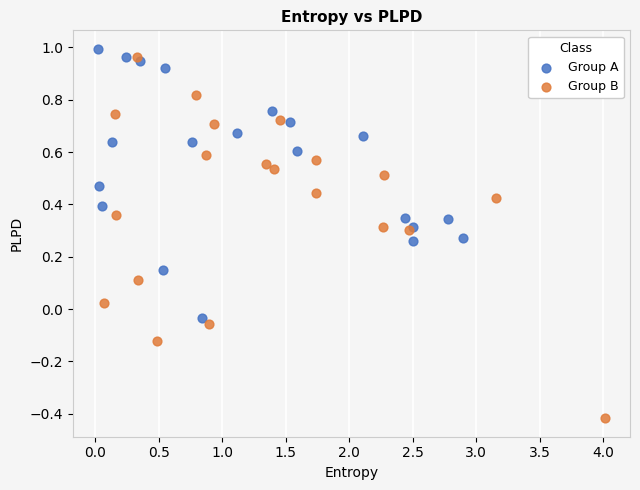

Which series contains the highest Y value?

Group A